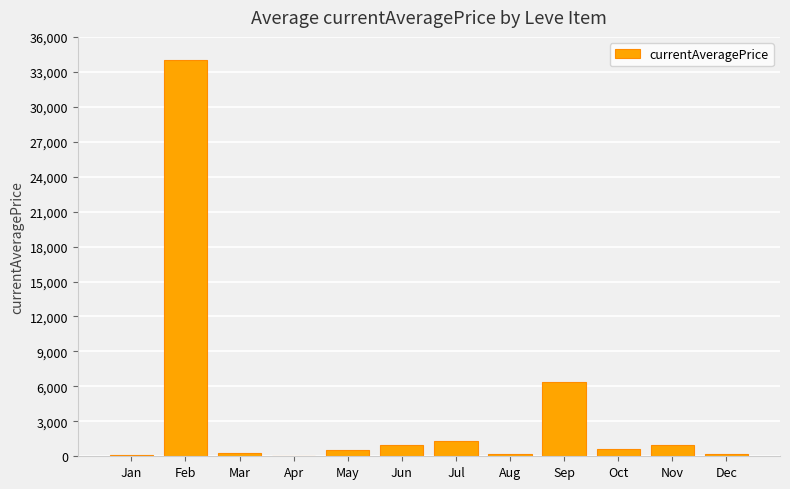

Which has a higher value, Feb or Mar?

Feb